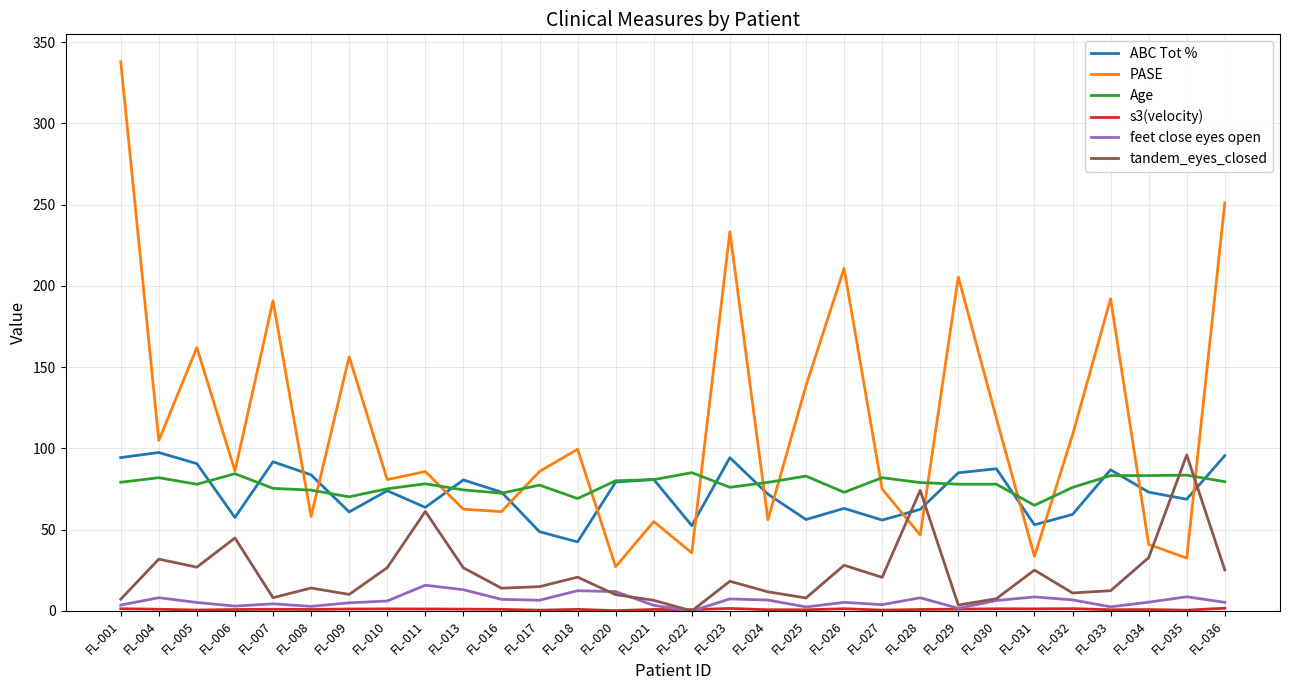

Which series has the largest total across all categories?

PASE